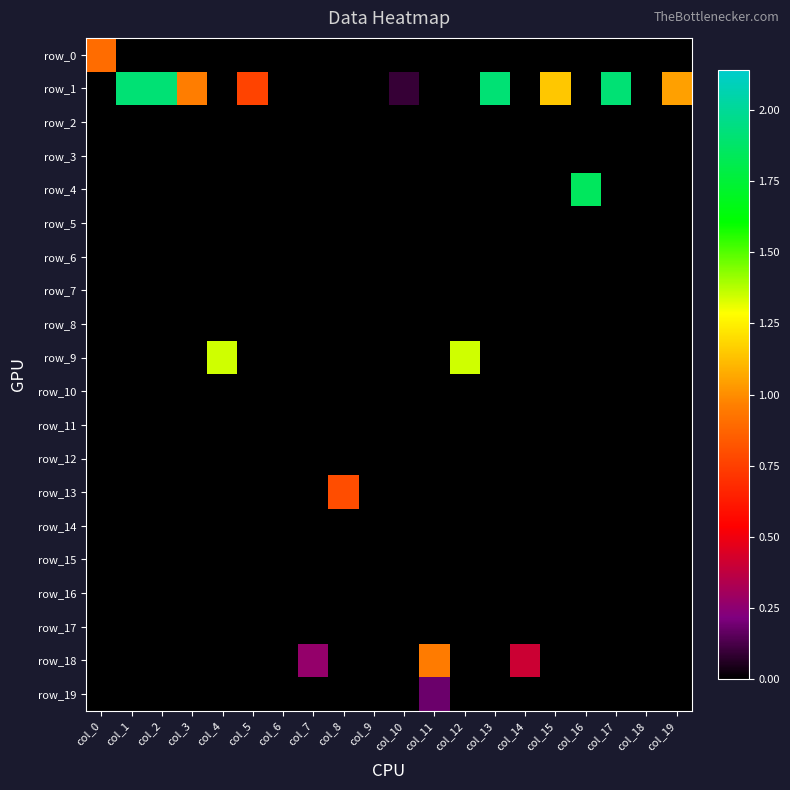

How many data points does each series have?

20